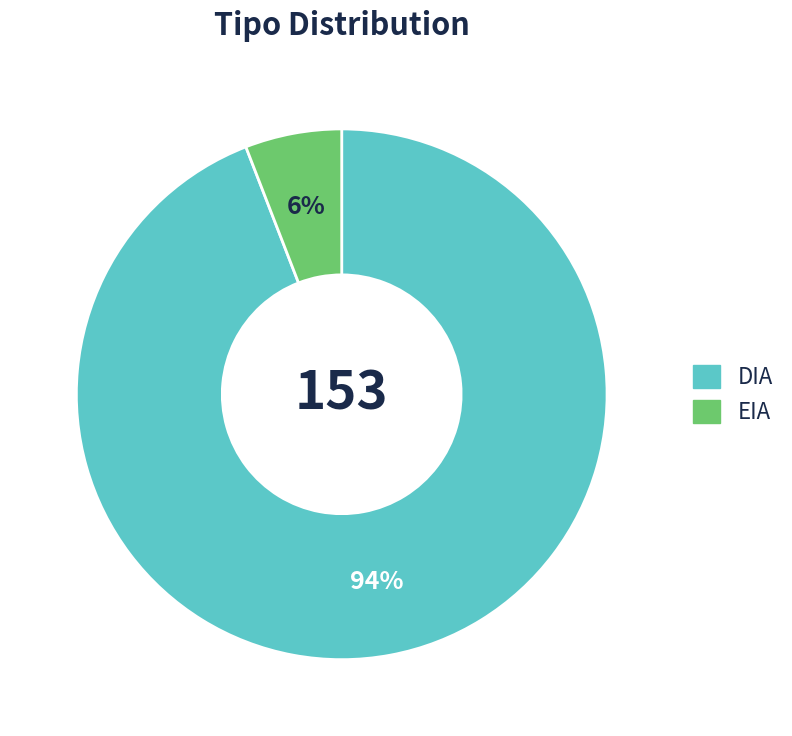

The EIA slice represents 6% of the pie. True or false?

True